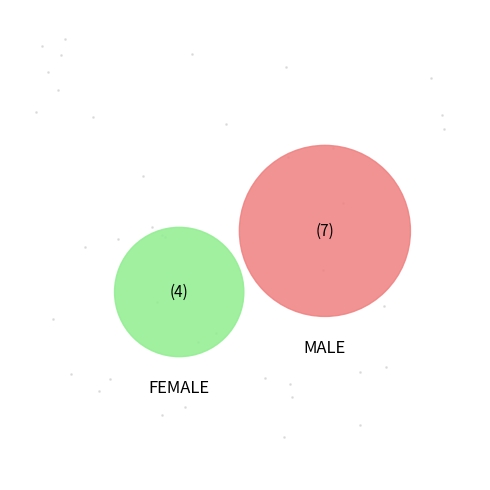

To the nearest percent, what percentage of the pie is FEMALE?

36%